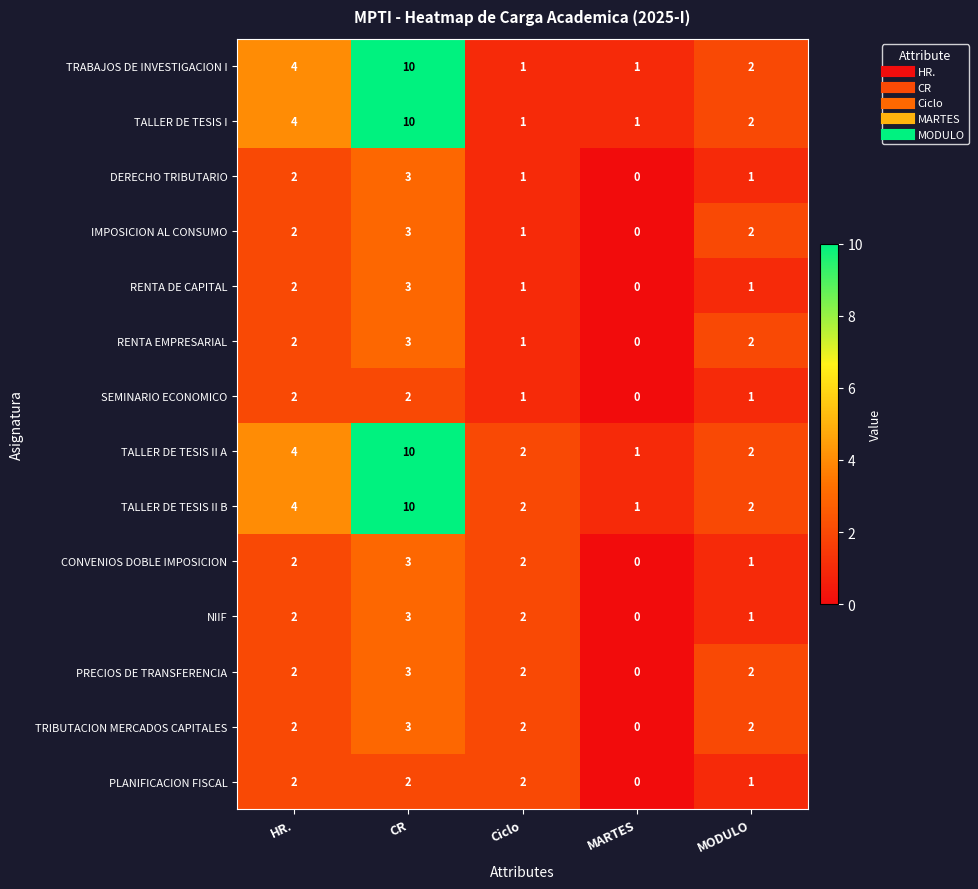

Where is RENTA EMPRESARIAL nearest to the value 1?

Ciclo